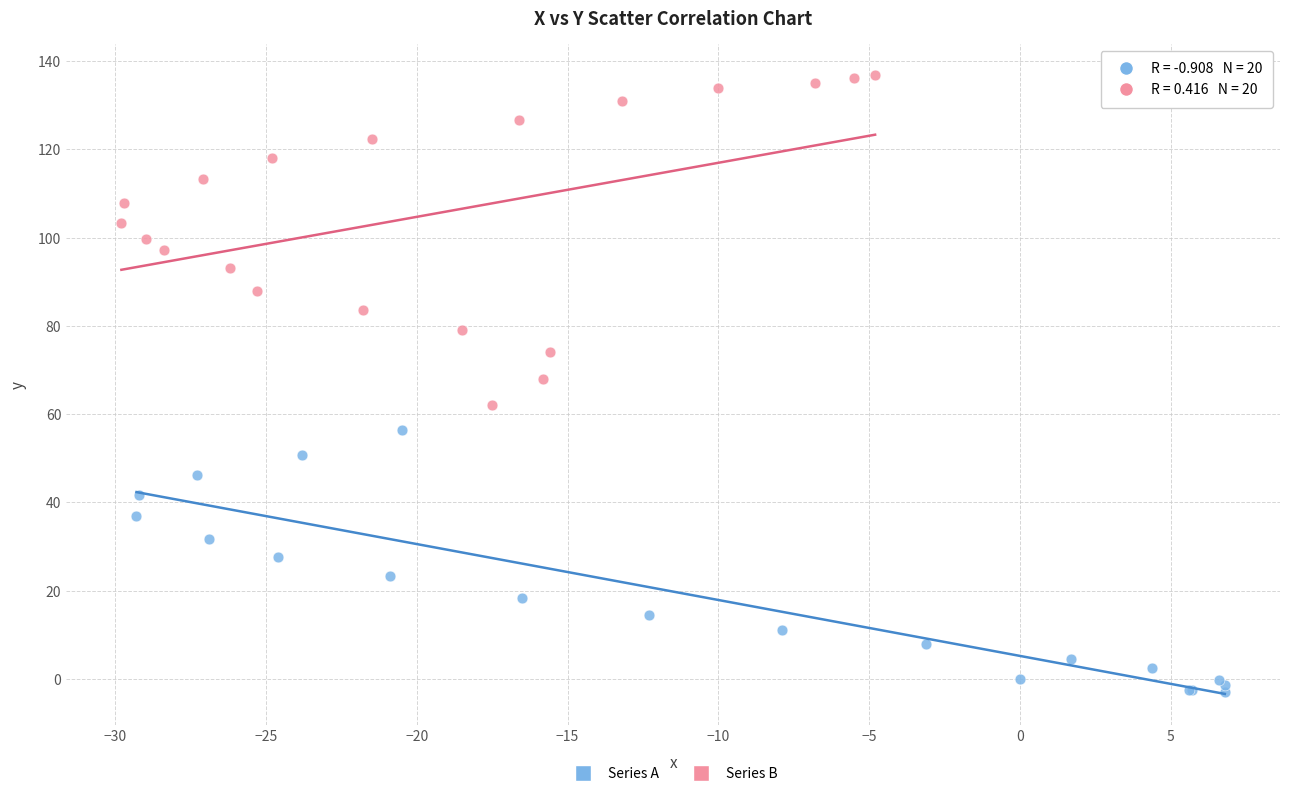

Which series has the largest Y range (max minus min)?

Series B